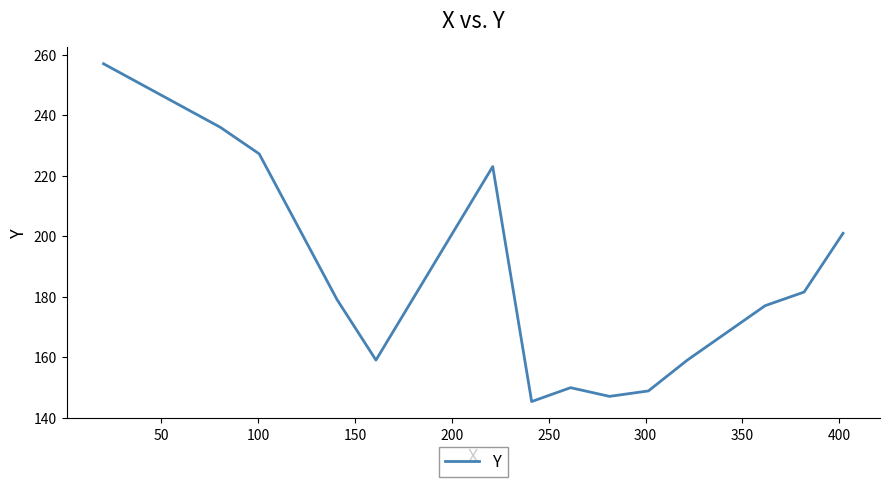

What is the maximum value shown in the chart?

257.0